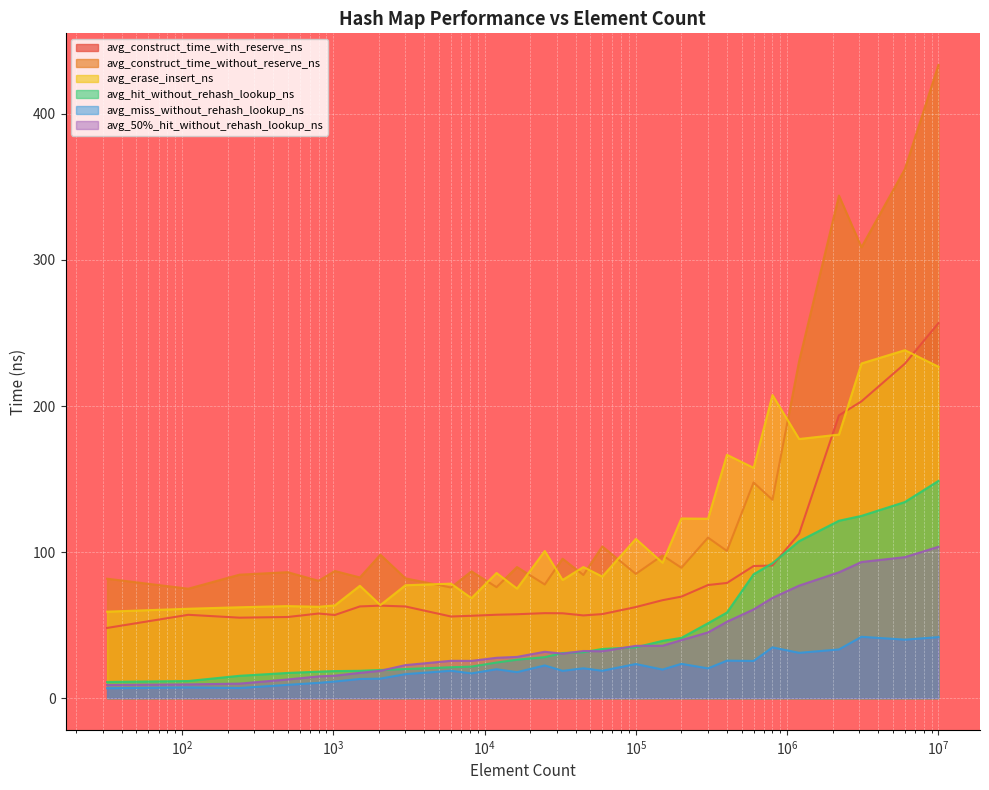

What is the sum of all avg_50%_hit_without_rehash_lookup_ns values?

1158.7